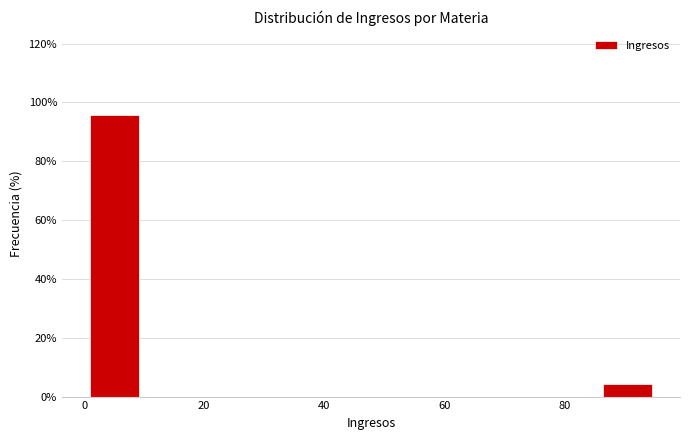

Reading left to right, list every bar in this chart as the range it spans on the x-axis followed by its height. Neither the bar edges nor the heights are printed on the chart, so give them approximately, as read against the axes.

1.0 to 10.5: 96
10.5 to 20.0: 0
20.0 to 29.5: 0
29.5 to 39.0: 0
39.0 to 48.5: 0
48.5 to 58.0: 0
58.0 to 67.5: 0
67.5 to 77.0: 0
77.0 to 86.5: 0
86.5 to 96.0: 4